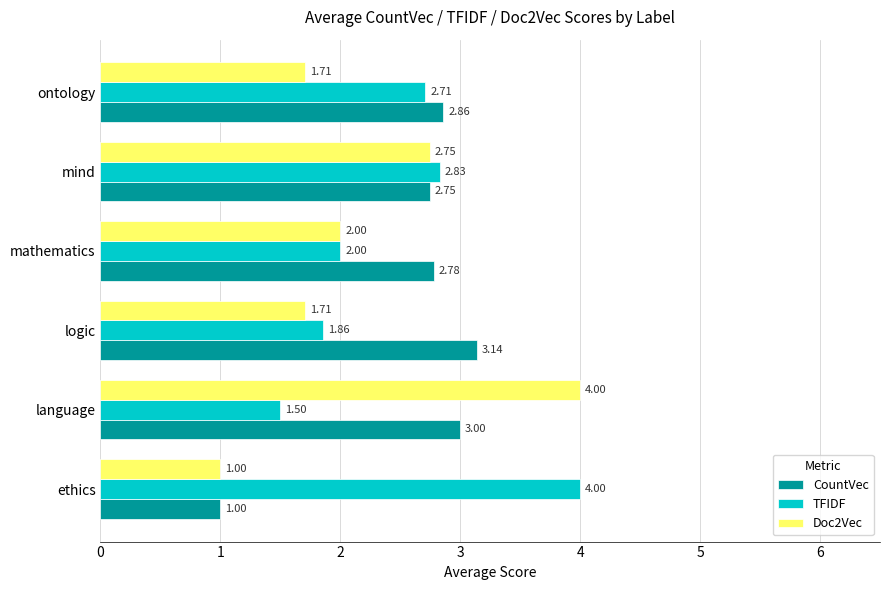

At how many categories does at least one series exceed 3?

3